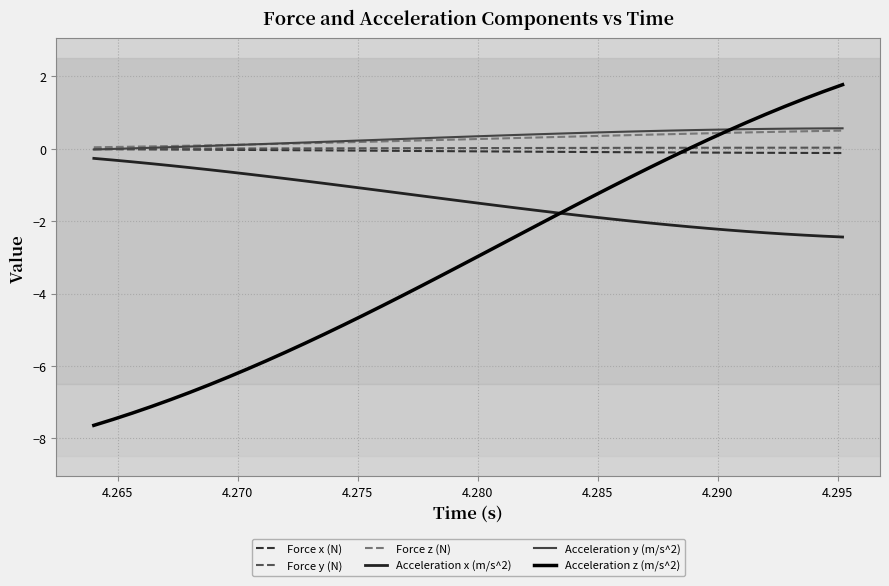

Which series has the widest spread of values?

Acceleration z (m/s^2)